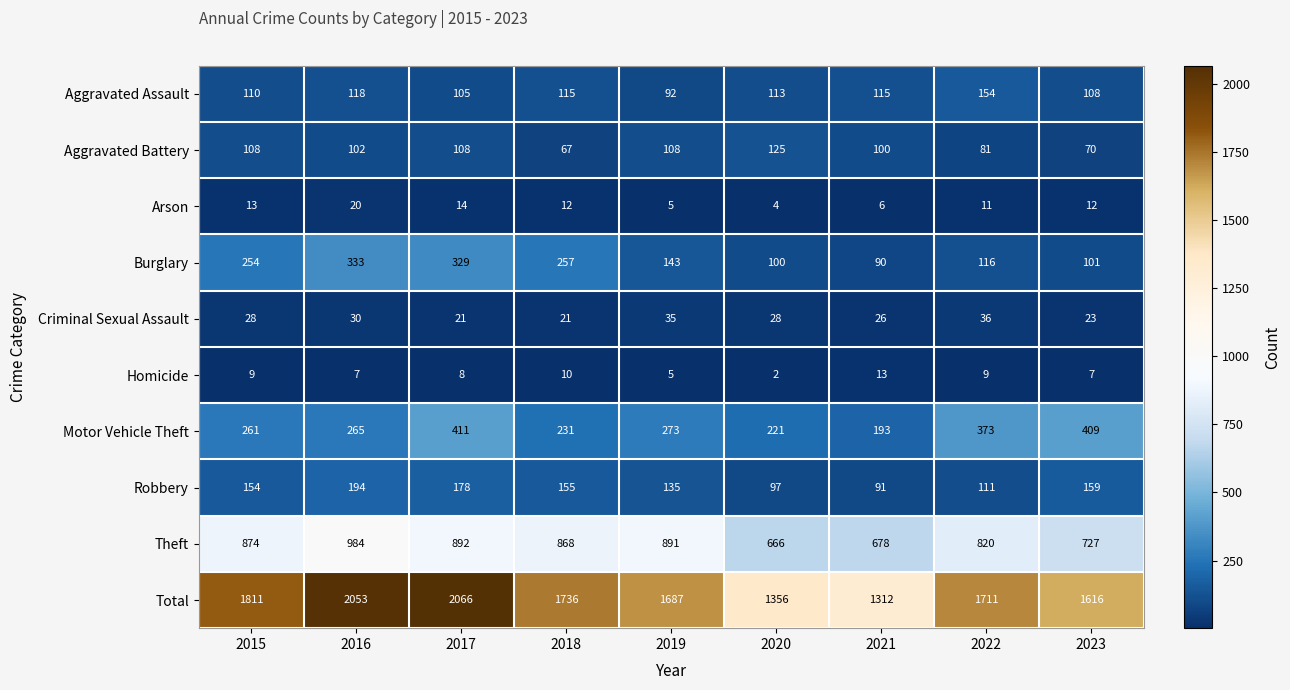

Rank the series by their maximum value, from lowest to highest.

Homicide, Arson, Criminal Sexual Assault, Aggravated Battery, Aggravated Assault, Robbery, Burglary, Motor Vehicle Theft, Theft, Total